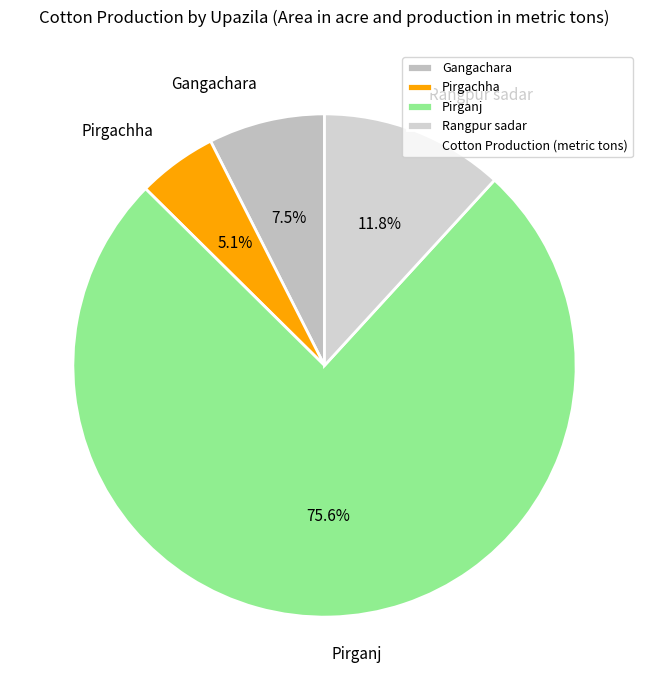

What percentage is NOT represented by Gangachara?

92.5%